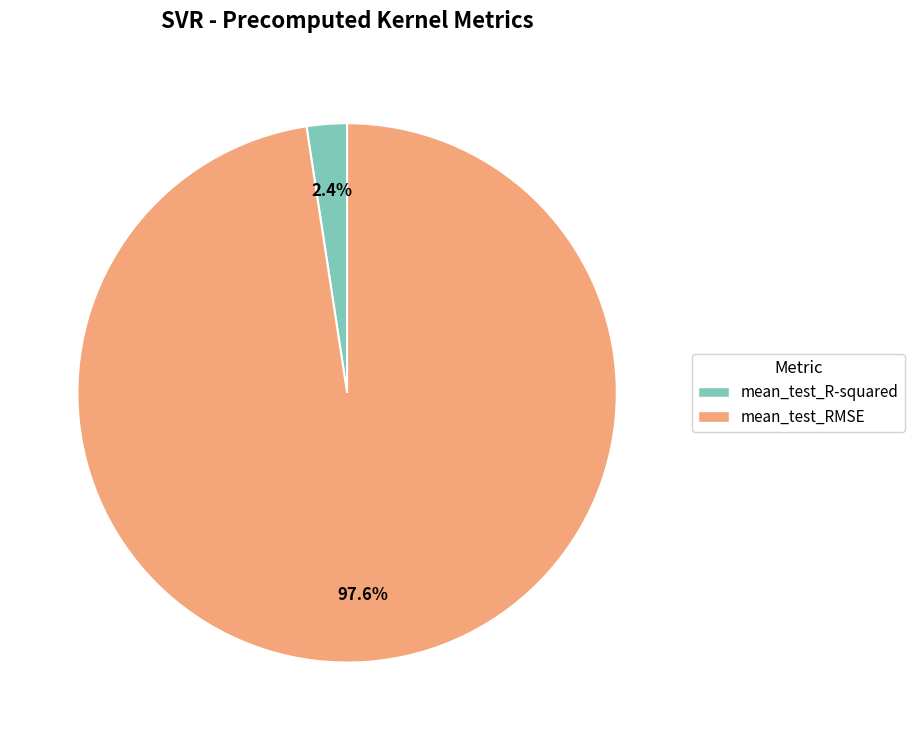

How many segments does this pie chart have?

2